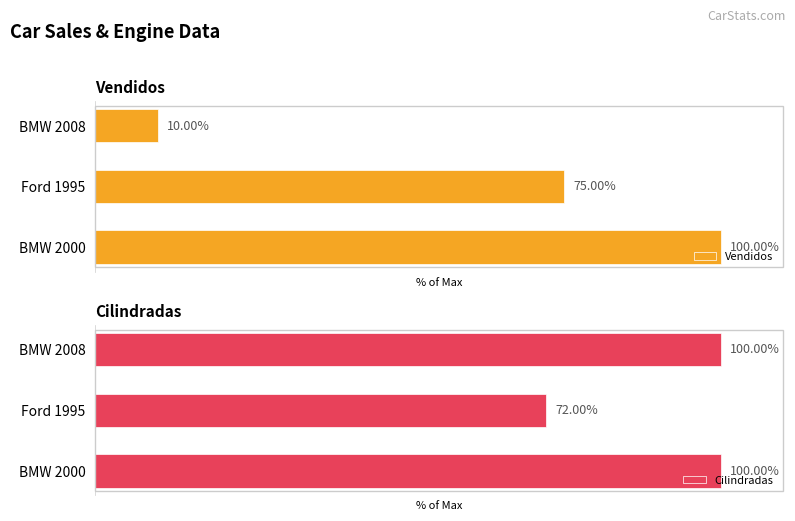

What is the smallest value displayed?

10